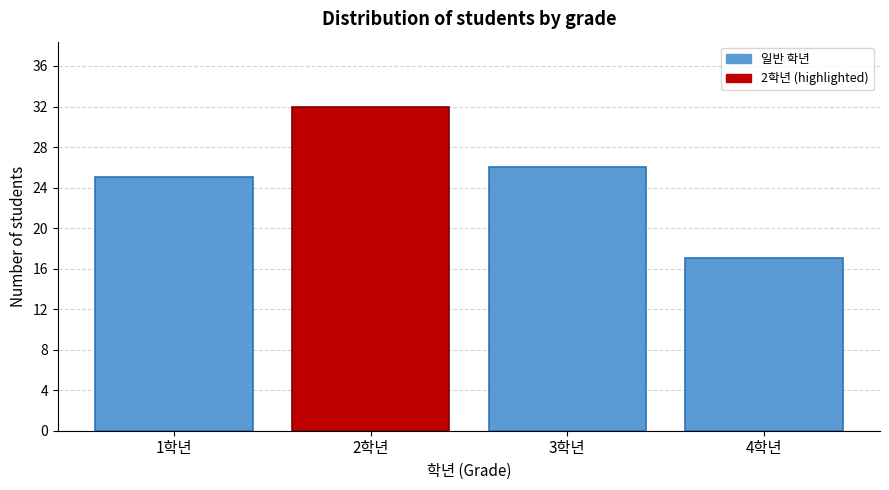

Reading left to right, extract all data points from this chart.

1학년=25	2학년=32	3학년=26	4학년=17